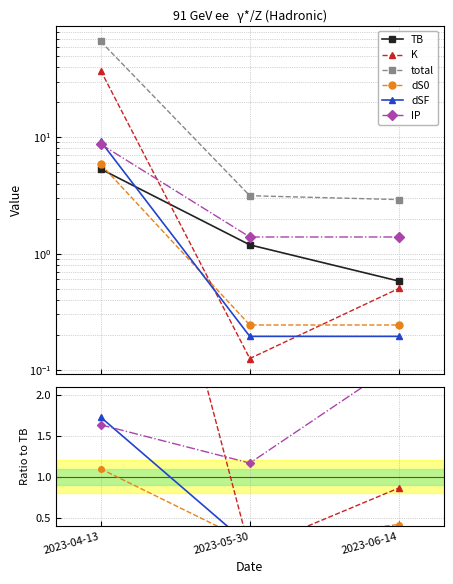

Does the chart display data point markers on the line(s)?

Yes